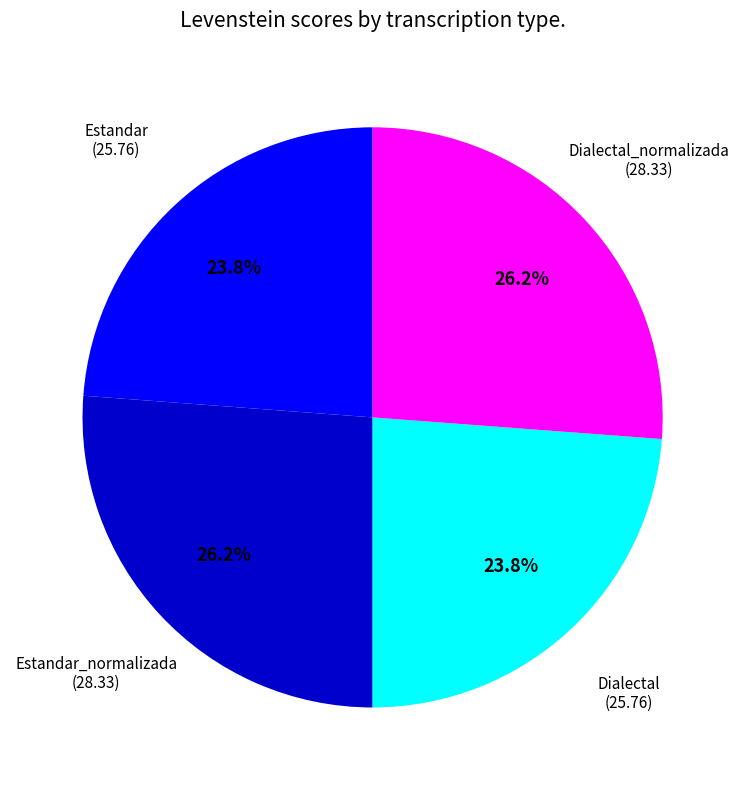

Does any single category account for the majority?

No